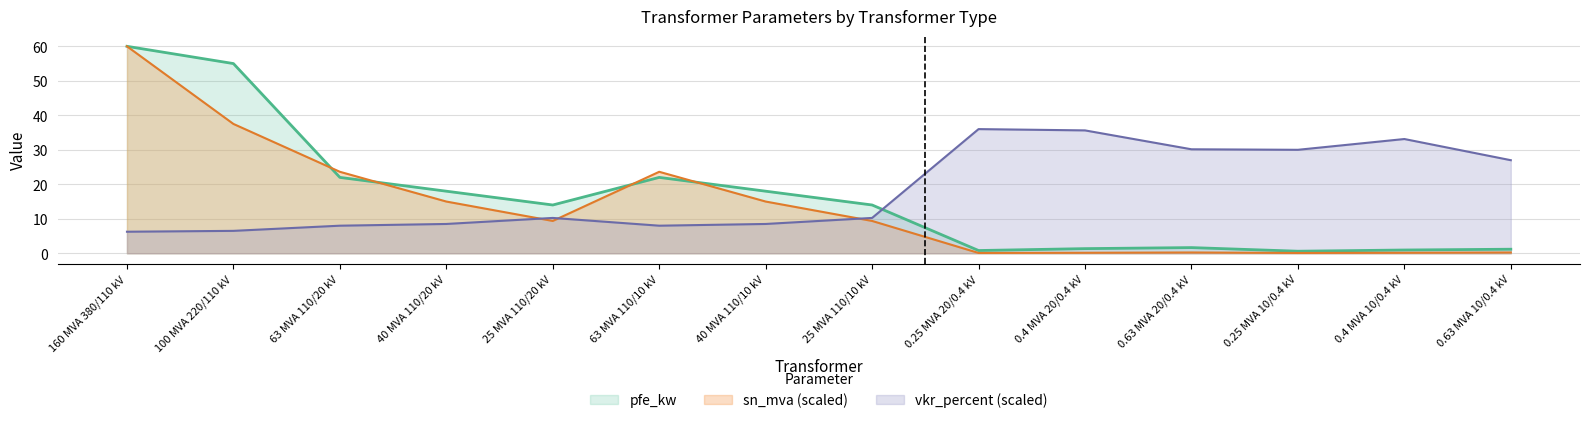

Where does the pfe_kw series first go above 14?

160 MVA 380/110 kV